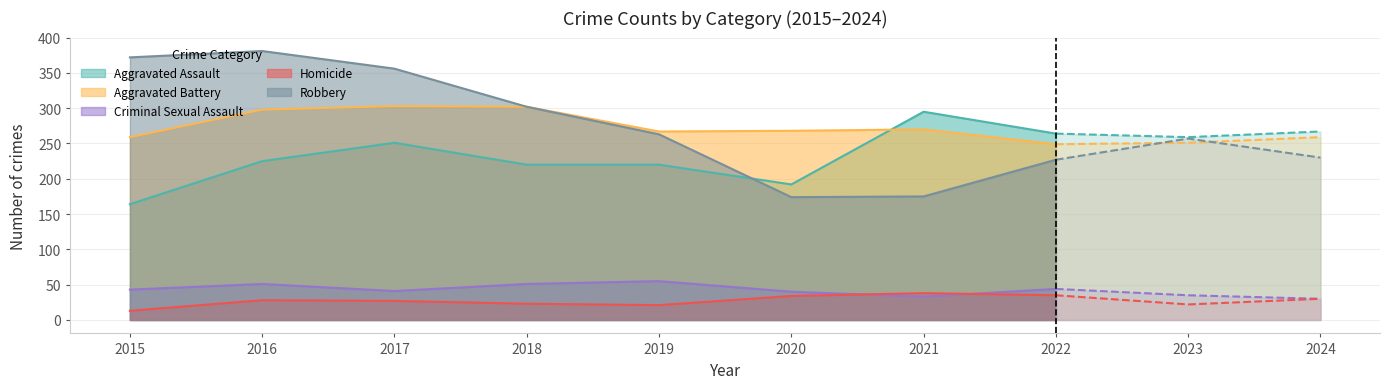

How many data points in Homicide are above 28?

4